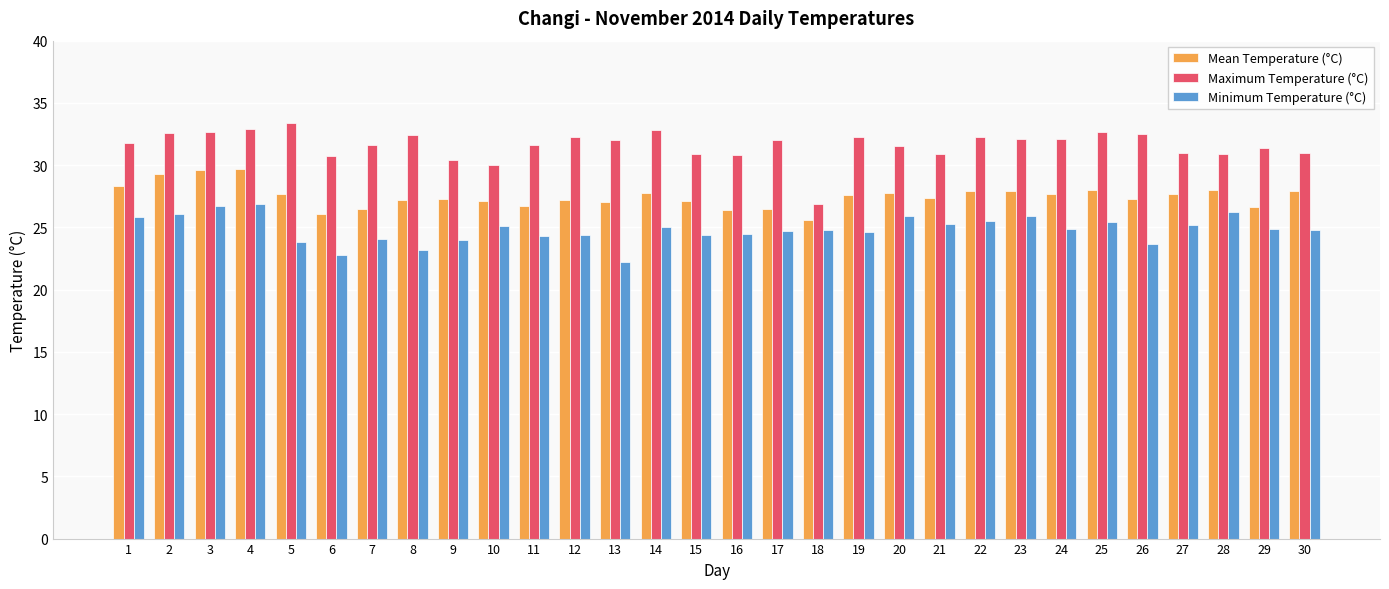

What is the total value across all series at 4?

89.5